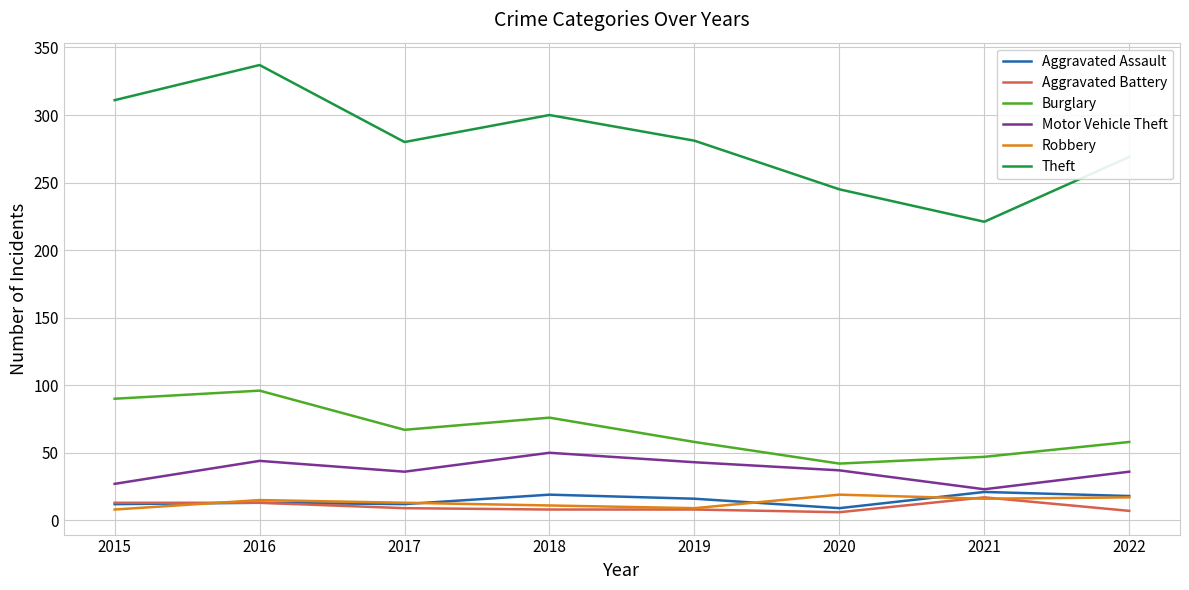

Is the value of Aggravated Assault at 2015 greater than the value of Burglary at 2016?

No